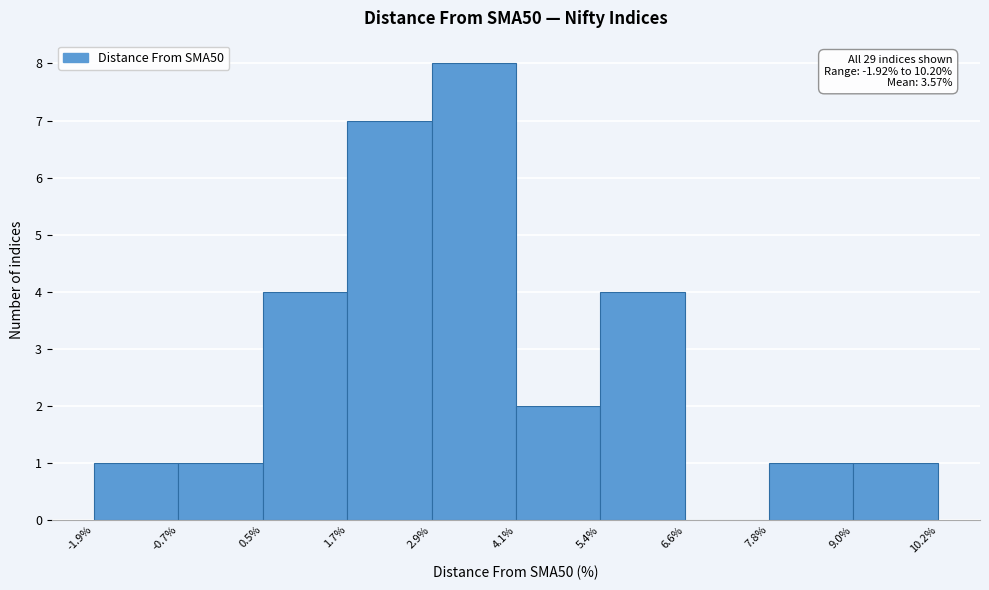

Over which range of the x-axis is the bar tallest?

2.9% to 4.1%